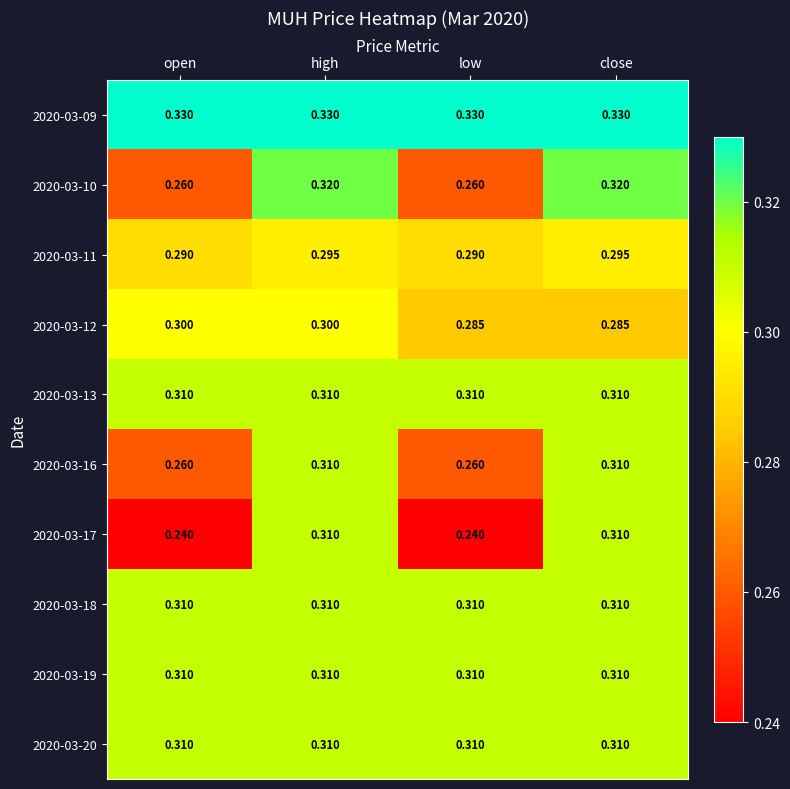

Is the value of 2020-03-11 at open greater than the value of 2020-03-17 at low?

Yes